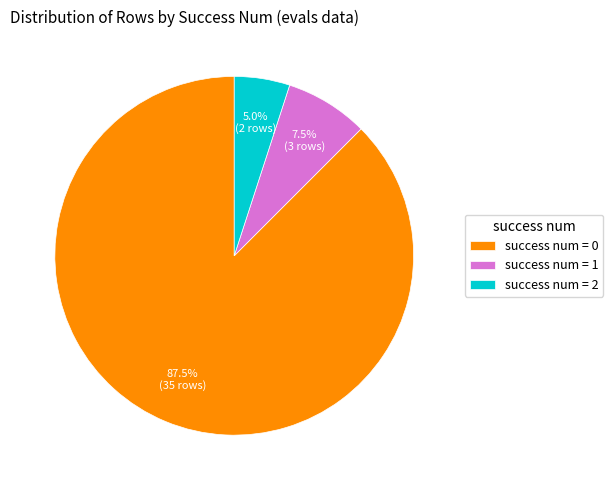

Is there any slice that represents more than half of the pie?

Yes